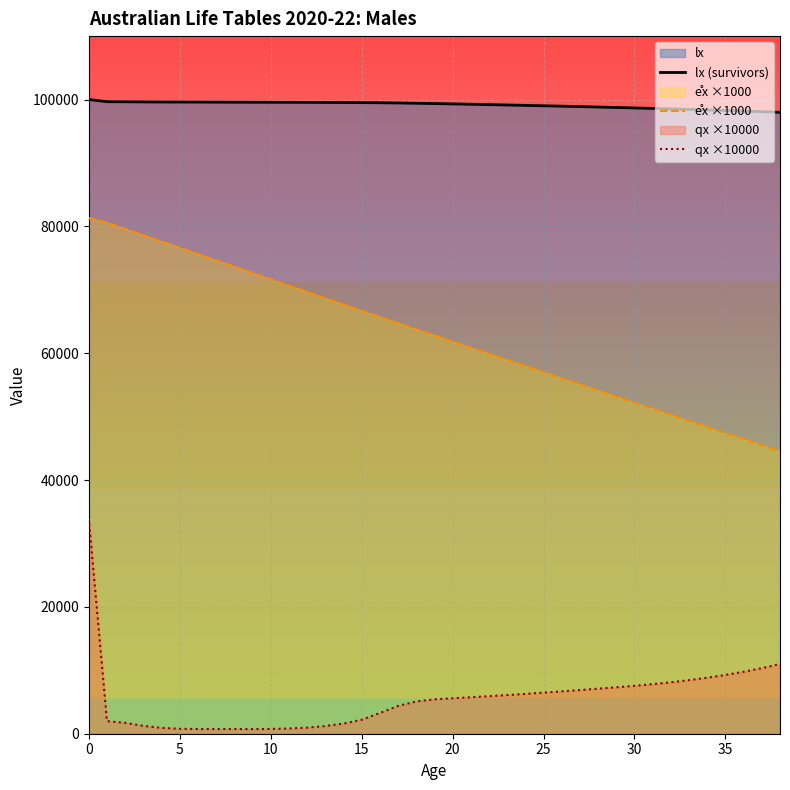

What is the label of the 27th point from the left?

26